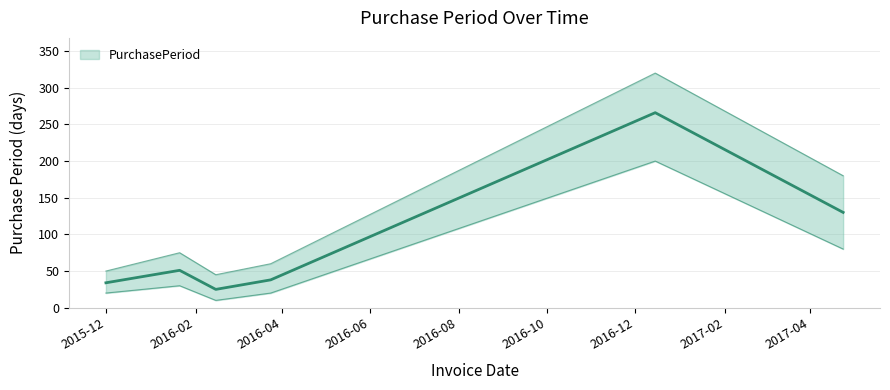

Does the chart display data point markers on the line(s)?

No